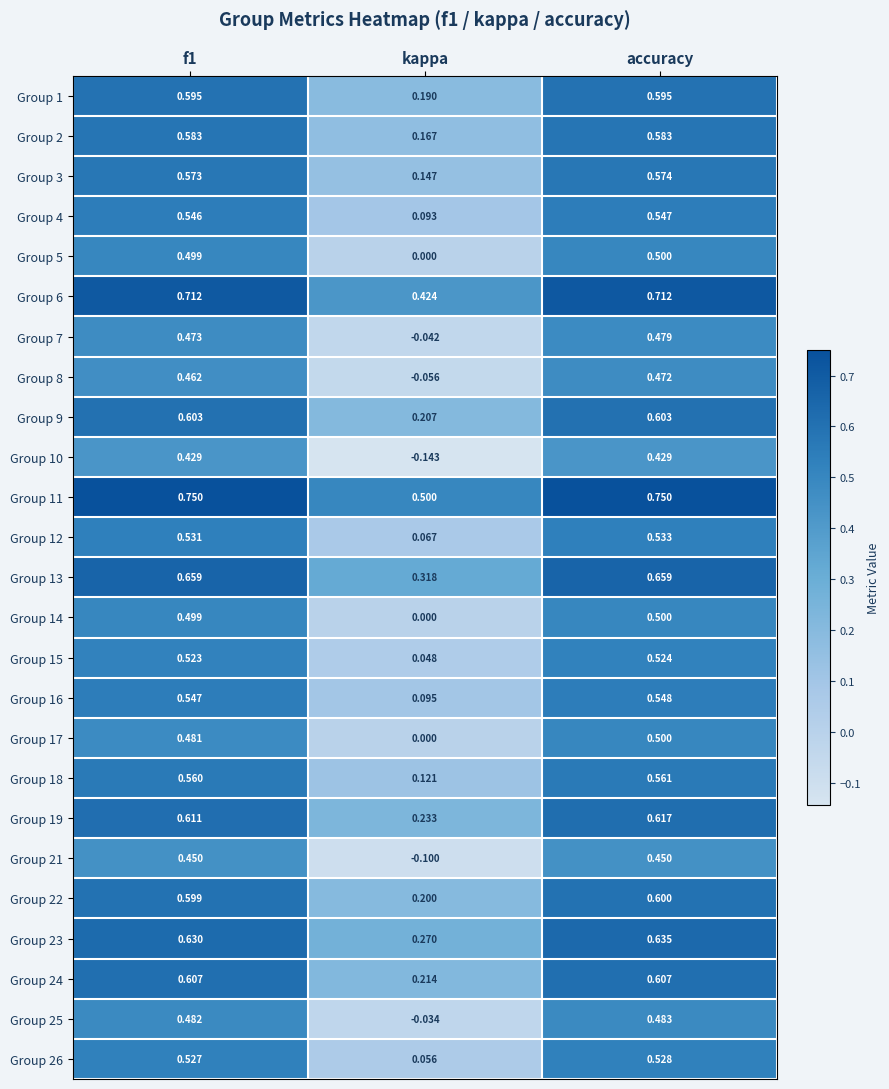

At which label is Group 7 closest to 0?

kappa